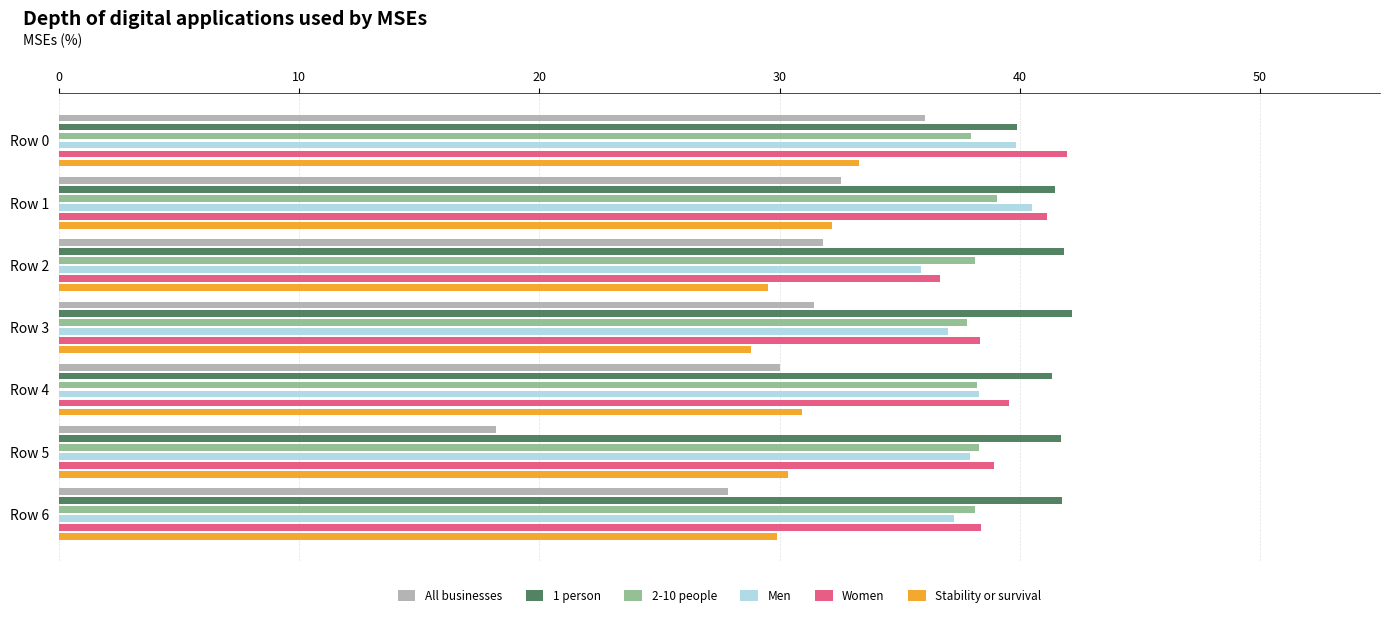

Are the bars grouped side by side (vs. stacked)?

Yes